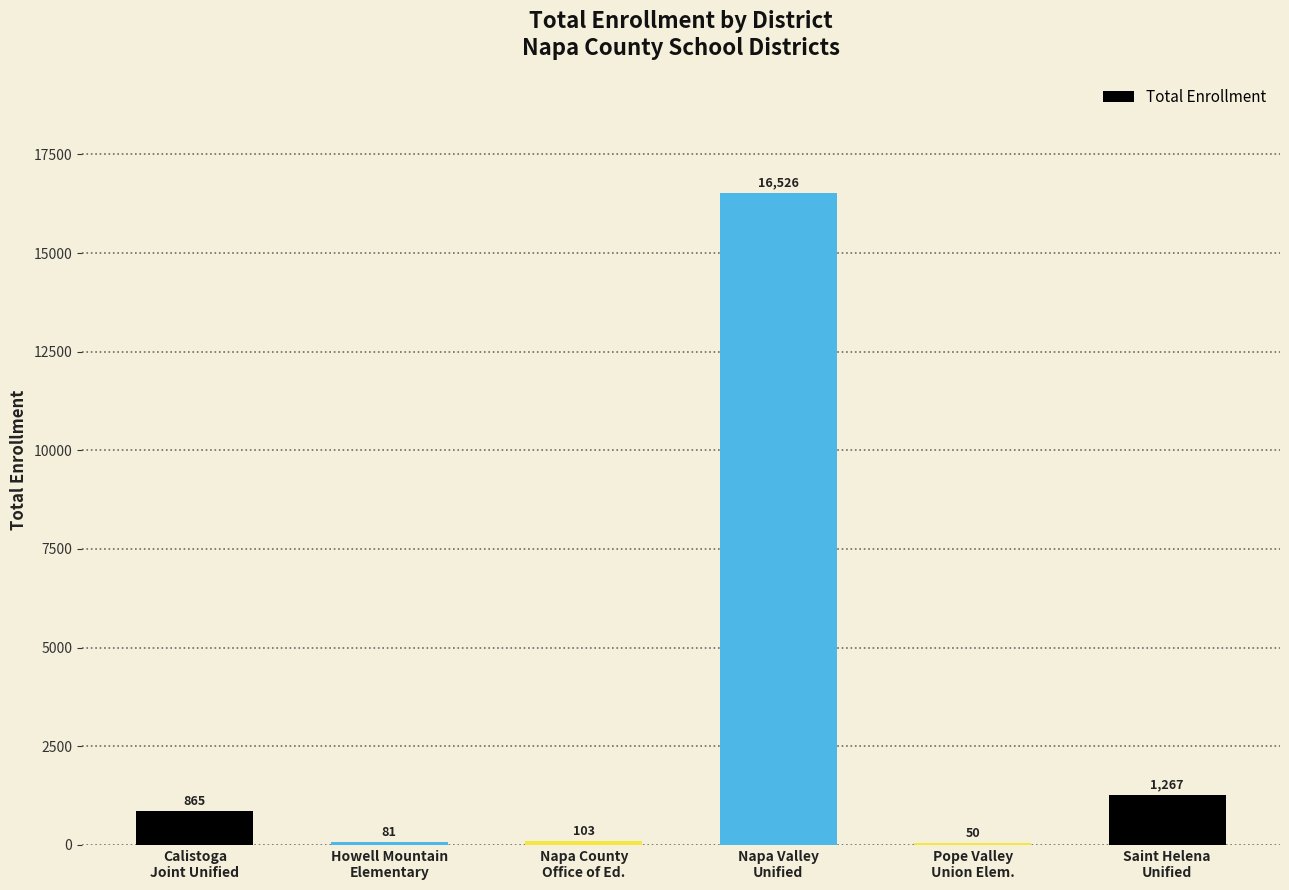

What is the change in value from Napa County
Office of Ed. to Pope Valley
Union Elem.?

-53